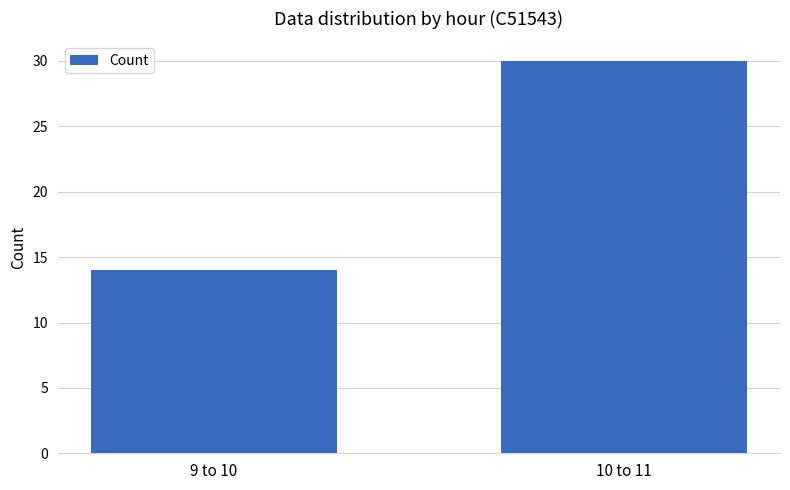

What is the label of the 2nd bar from the right?

9 to 10